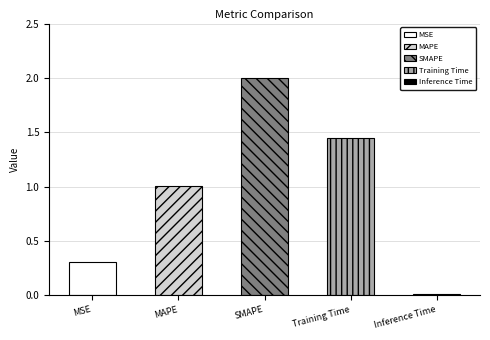

What is the label of the 5th bar from the right?

MSE